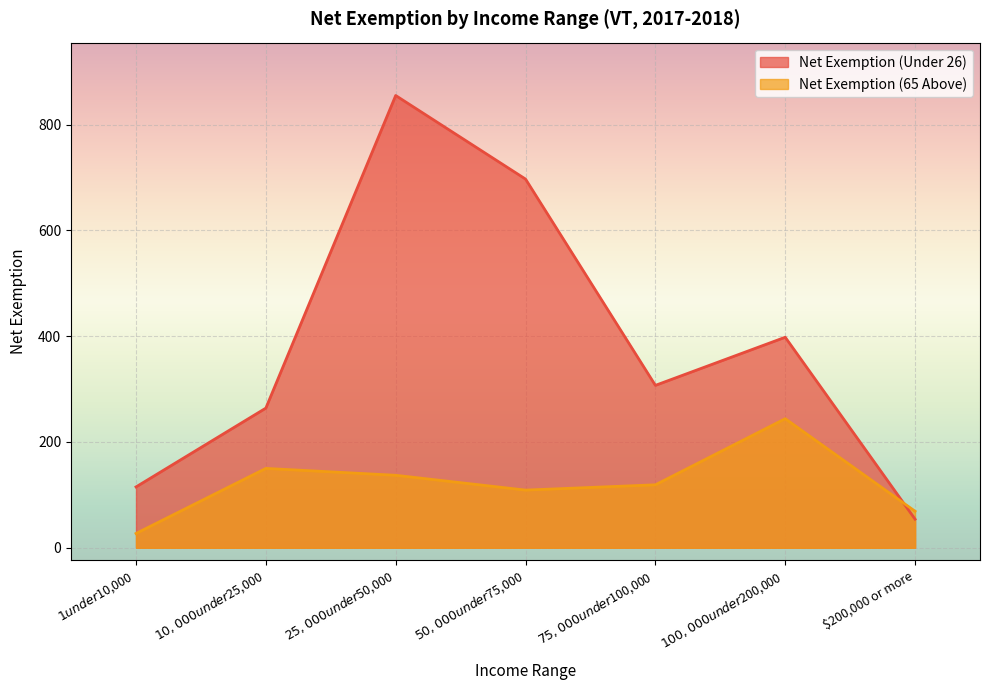

How many lines are shown in the chart?

2